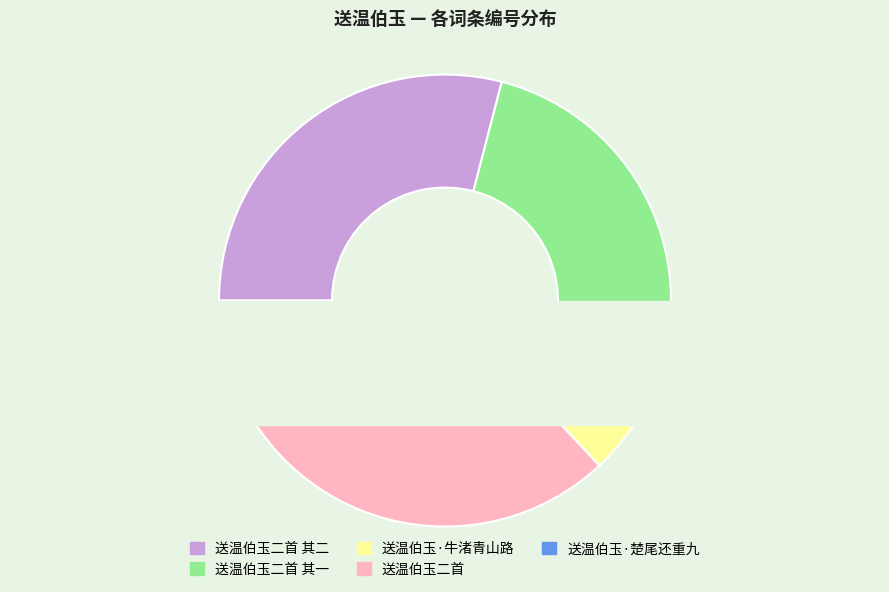

What percentage is the 送温伯玉·楚尾还重九 slice, to the nearest percent?

5%